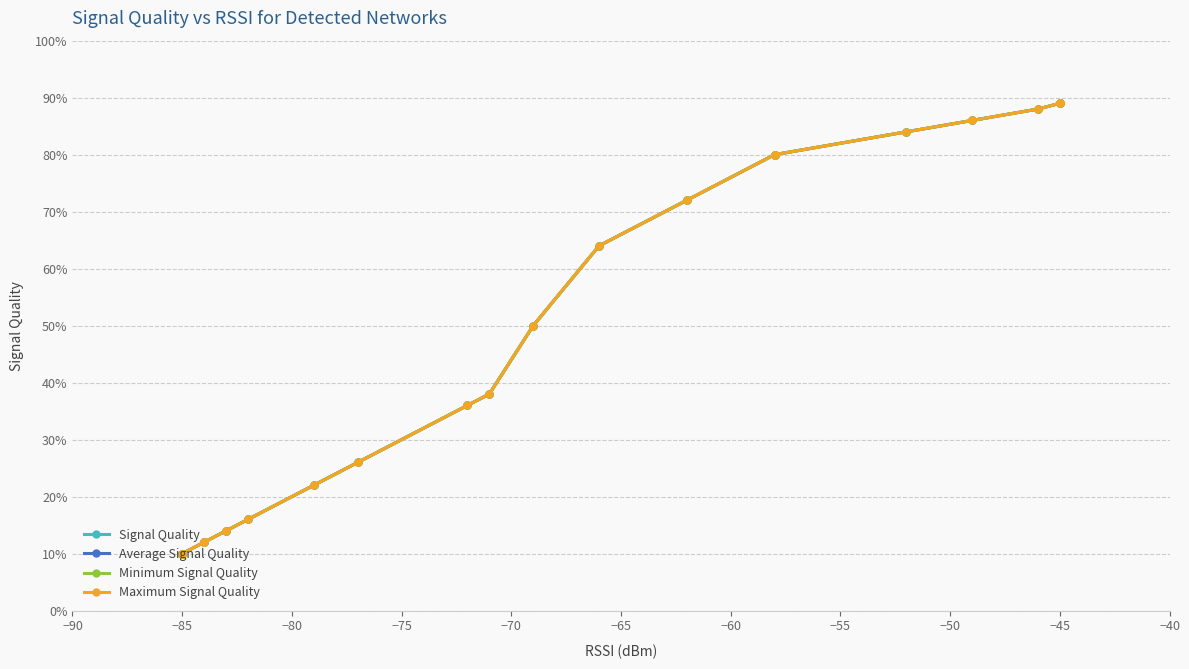

True or false: Signal Quality and Maximum Signal Quality cross at least once.

False